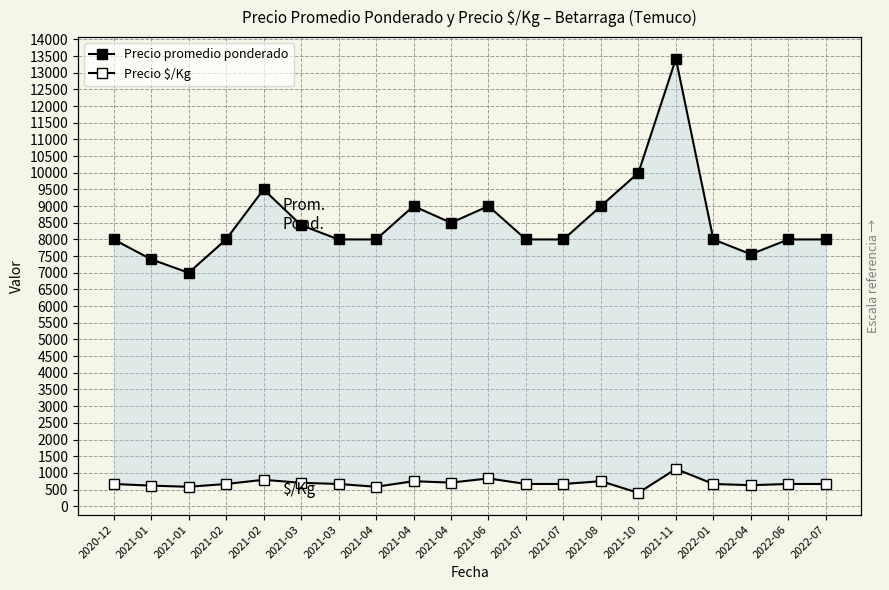

Which series changed the most between 2021-03 and 2022-04?

Precio promedio ponderado